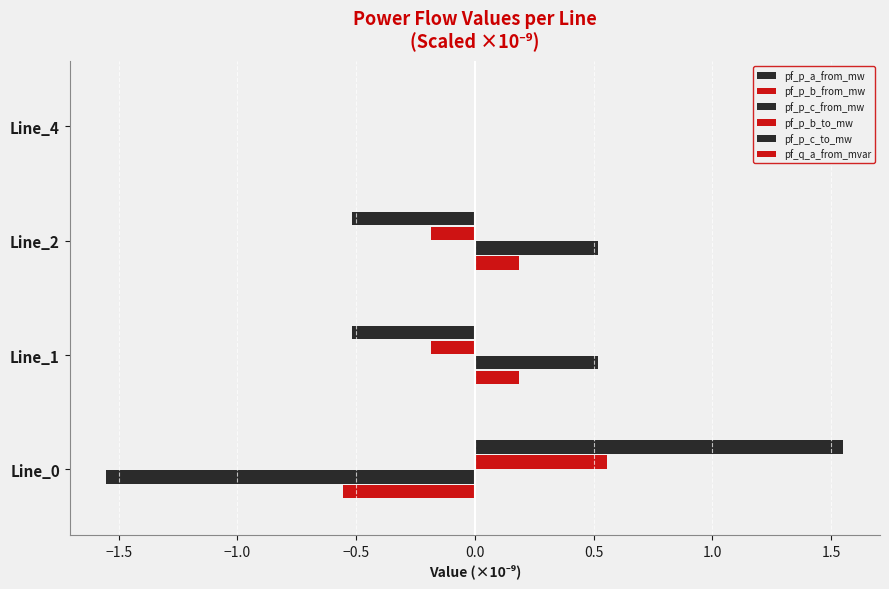

True or false: pf_p_b_from_mw has a value of 0.0 at Line_2.

True